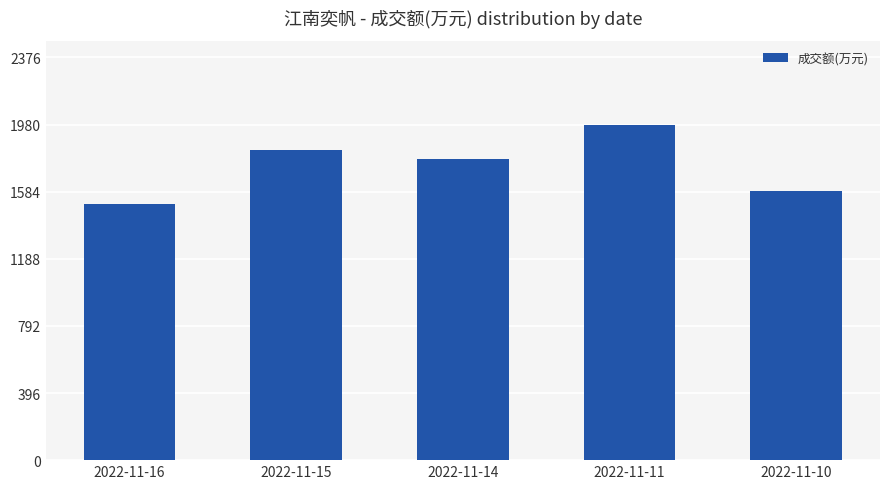

Which has a higher value, 2022-11-11 or 2022-11-15?

2022-11-11